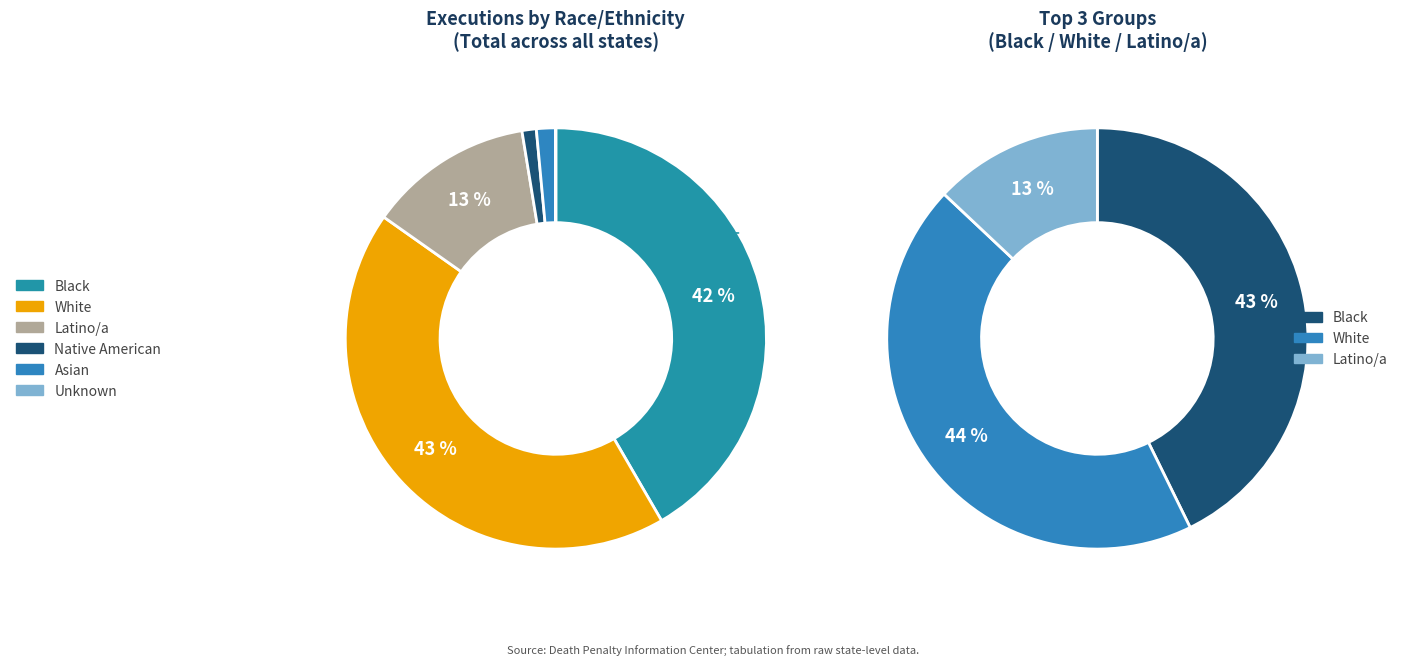

To the nearest percent, what is the average slice percentage?

17%